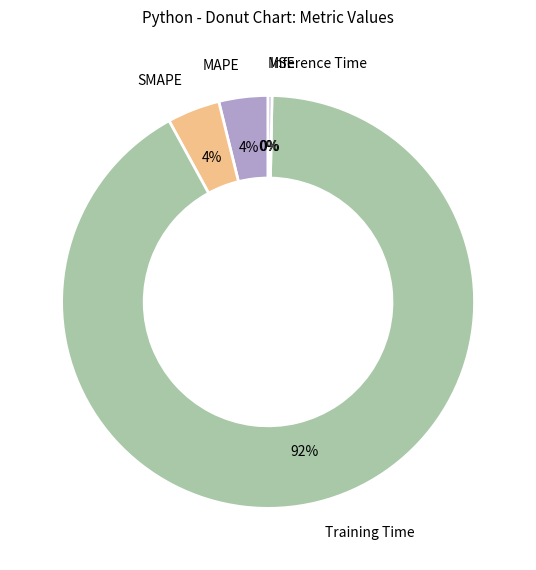

What is the majority slice?

Training Time